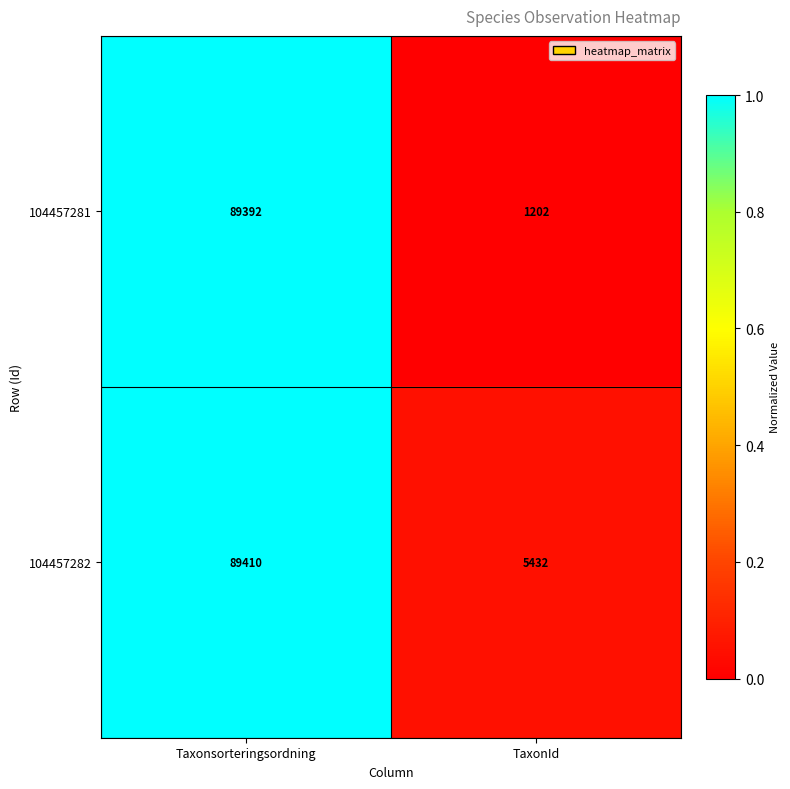

List the series in order of their peak value, lowest first.

104457281, 104457282